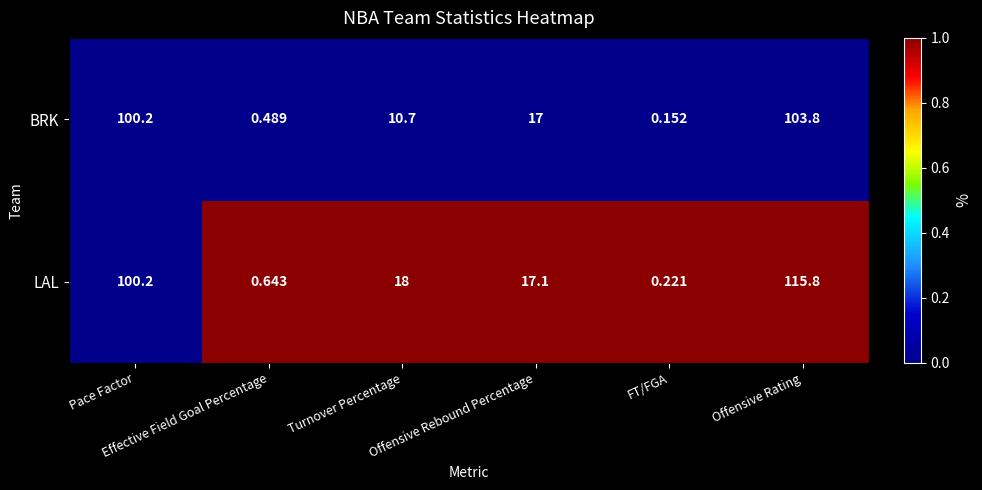

Which series has the widest spread of values?

LAL